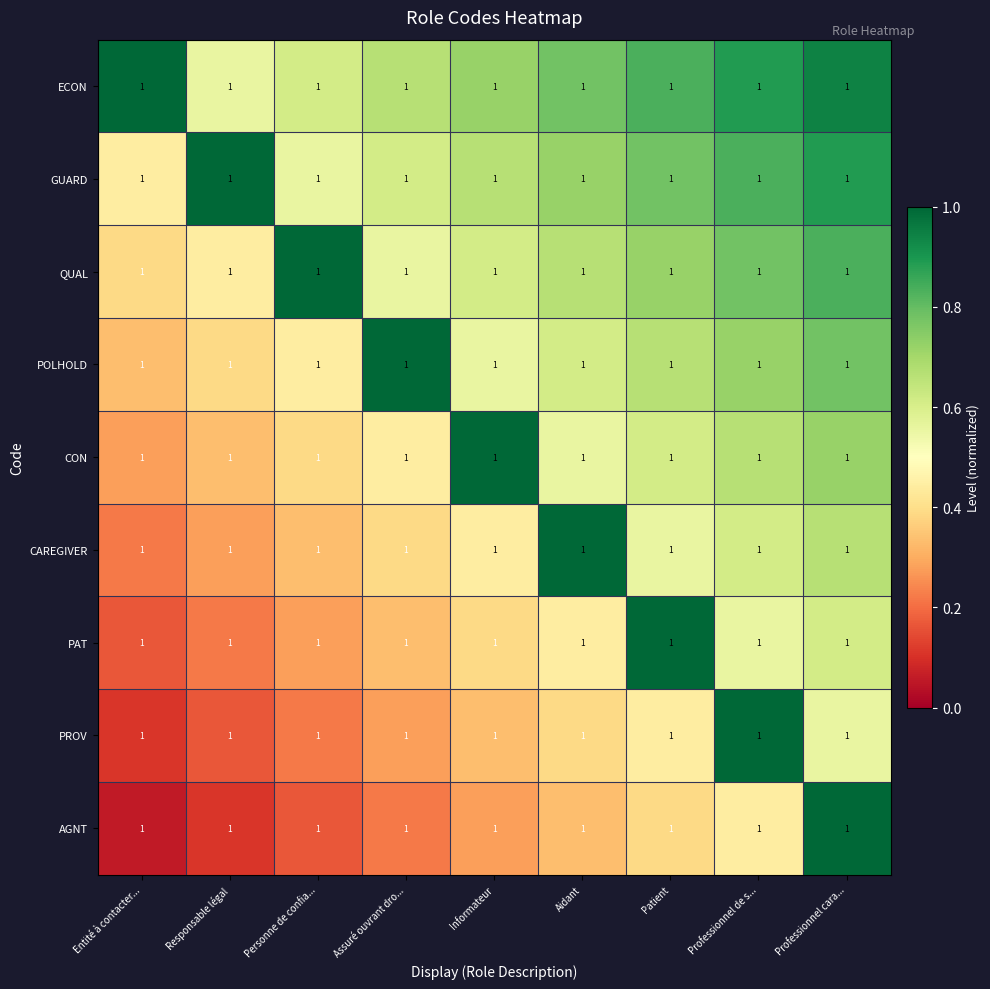

Reading left to right, list all the values displayed in this chart.

ECON: Entité à contacter...=1.0	Responsable légal=1.0	Personne de confia...=1.0	Assuré ouvrant dro...=1.0	Informateur=1.0	Aidant=1.0	Patient=1.0	Professionnel de s...=1.0	Professionnel cara...=1.0
GUARD: Entité à contacter...=1.0	Responsable légal=1.0	Personne de confia...=1.0	Assuré ouvrant dro...=1.0	Informateur=1.0	Aidant=1.0	Patient=1.0	Professionnel de s...=1.0	Professionnel cara...=1.0
QUAL: Entité à contacter...=1.0	Responsable légal=1.0	Personne de confia...=1.0	Assuré ouvrant dro...=1.0	Informateur=1.0	Aidant=1.0	Patient=1.0	Professionnel de s...=1.0	Professionnel cara...=1.0
POLHOLD: Entité à contacter...=1.0	Responsable légal=1.0	Personne de confia...=1.0	Assuré ouvrant dro...=1.0	Informateur=1.0	Aidant=1.0	Patient=1.0	Professionnel de s...=1.0	Professionnel cara...=1.0
CON: Entité à contacter...=1.0	Responsable légal=1.0	Personne de confia...=1.0	Assuré ouvrant dro...=1.0	Informateur=1.0	Aidant=1.0	Patient=1.0	Professionnel de s...=1.0	Professionnel cara...=1.0
CAREGIVER: Entité à contacter...=1.0	Responsable légal=1.0	Personne de confia...=1.0	Assuré ouvrant dro...=1.0	Informateur=1.0	Aidant=1.0	Patient=1.0	Professionnel de s...=1.0	Professionnel cara...=1.0
PAT: Entité à contacter...=1.0	Responsable légal=1.0	Personne de confia...=1.0	Assuré ouvrant dro...=1.0	Informateur=1.0	Aidant=1.0	Patient=1.0	Professionnel de s...=1.0	Professionnel cara...=1.0
PROV: Entité à contacter...=1.0	Responsable légal=1.0	Personne de confia...=1.0	Assuré ouvrant dro...=1.0	Informateur=1.0	Aidant=1.0	Patient=1.0	Professionnel de s...=1.0	Professionnel cara...=1.0
AGNT: Entité à contacter...=1.0	Responsable légal=1.0	Personne de confia...=1.0	Assuré ouvrant dro...=1.0	Informateur=1.0	Aidant=1.0	Patient=1.0	Professionnel de s...=1.0	Professionnel cara...=1.0